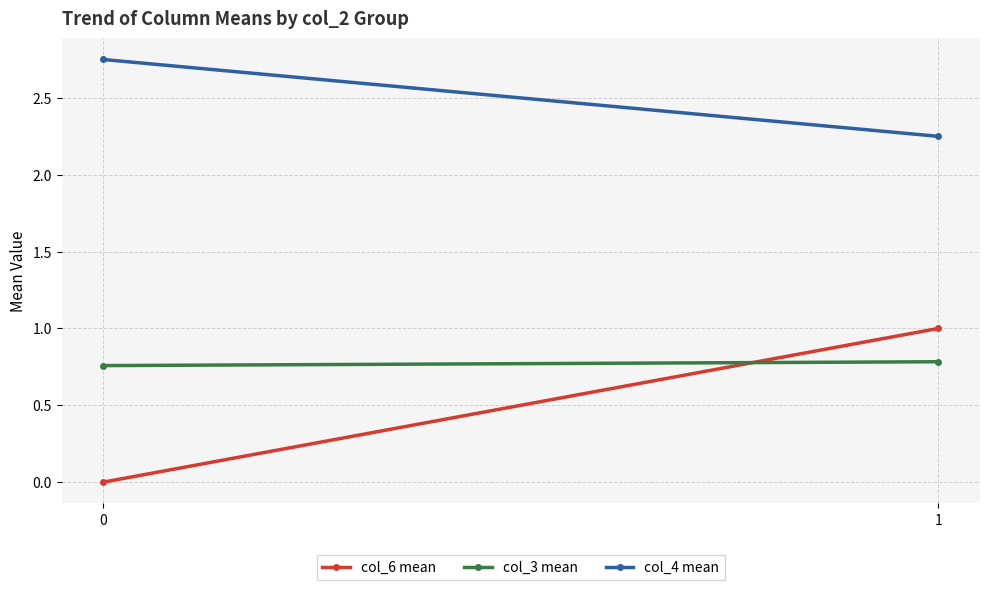

List the series in order of their peak value, lowest first.

col_3 mean, col_6 mean, col_4 mean